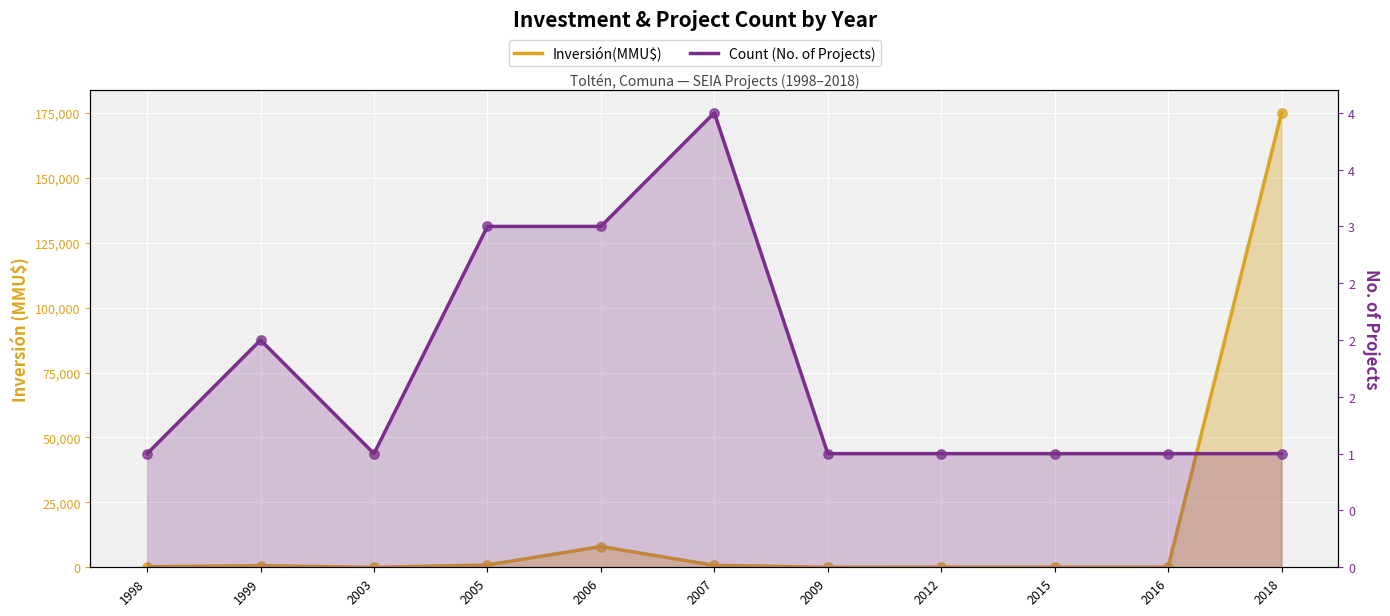

Which series contains the highest Y value?

Inversión(MMU$)